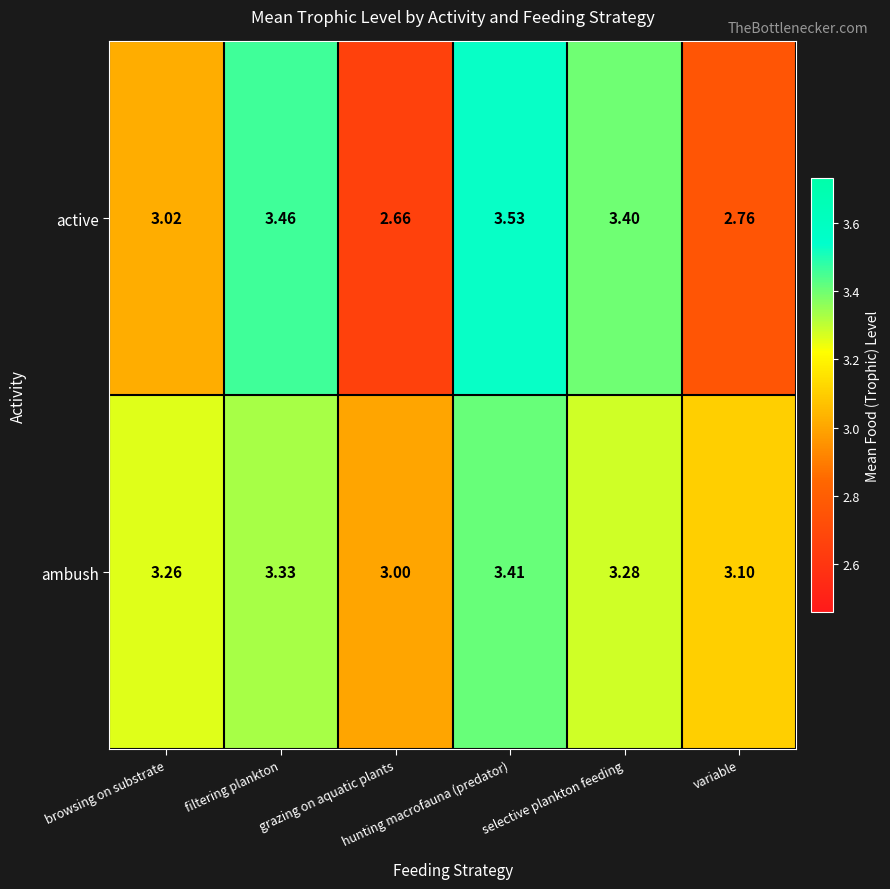

List the series in order of their overall mean, highest first.

ambush, active